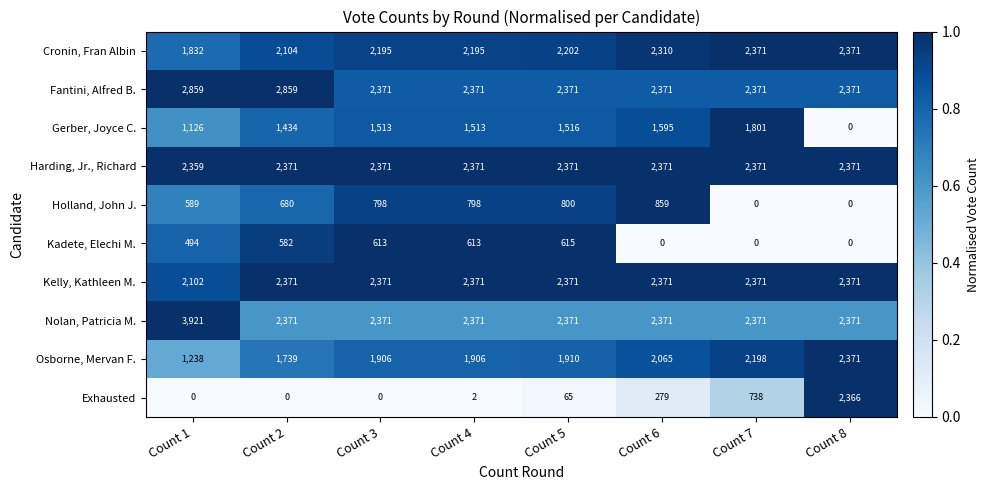

Is it true that Osborne, Mervan F. equals 1739 at Count 2?

True